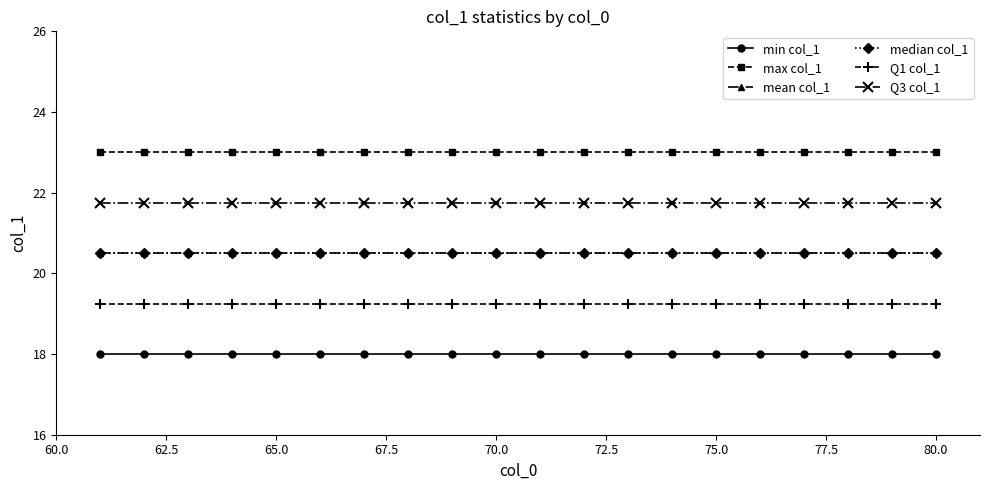

True or false: Q1 col_1 and min col_1 intersect in this chart.

False